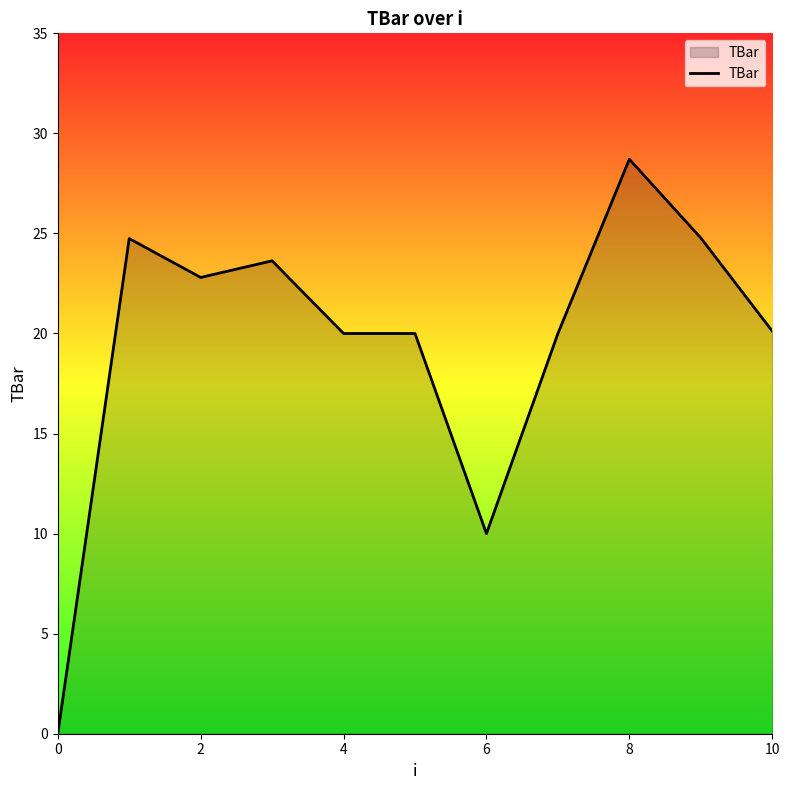

What is the difference between the maximum and minimum values?

28.7